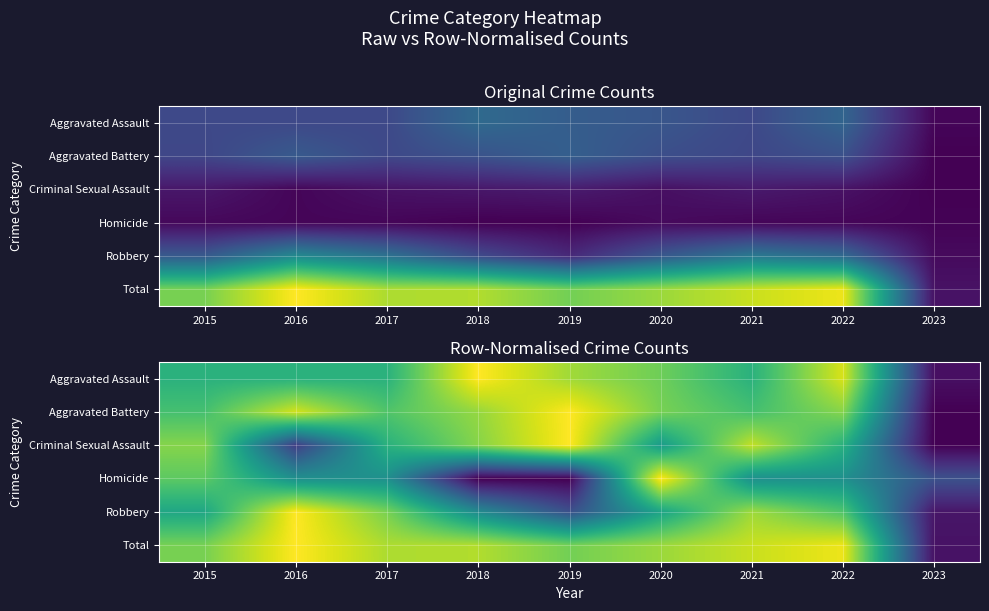

At which category does the chart reach its peak across all series?

2016